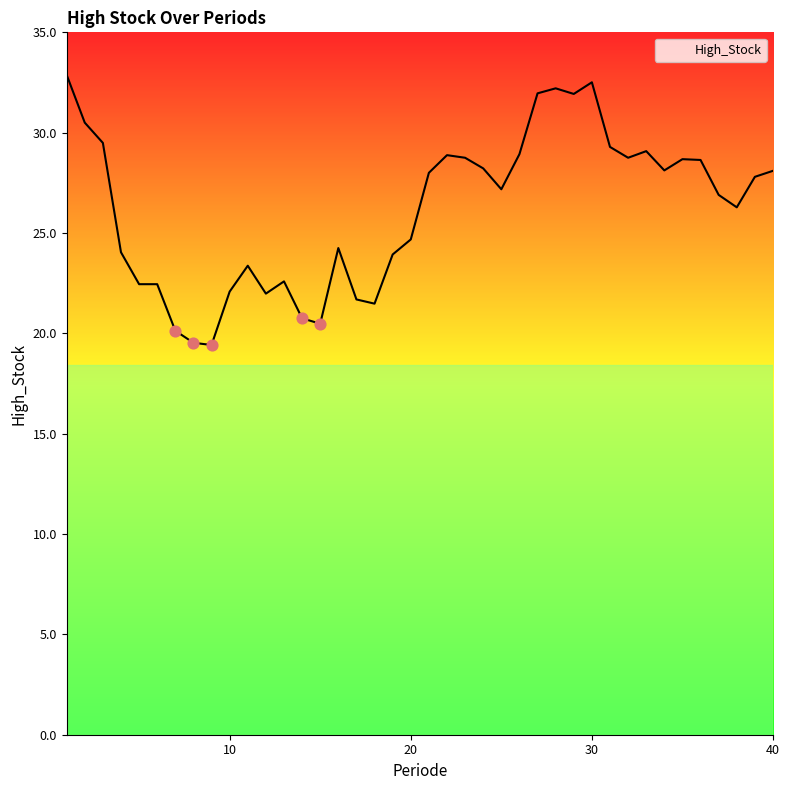

What is the minimum value shown in the chart?

19.4